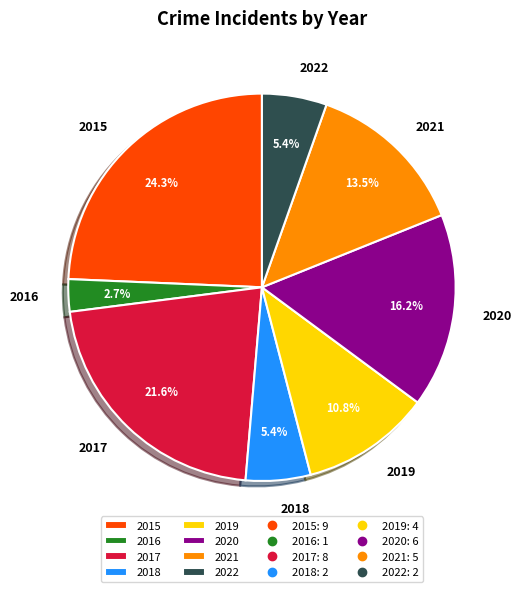

To the nearest percent, what is the average slice percentage?

12%